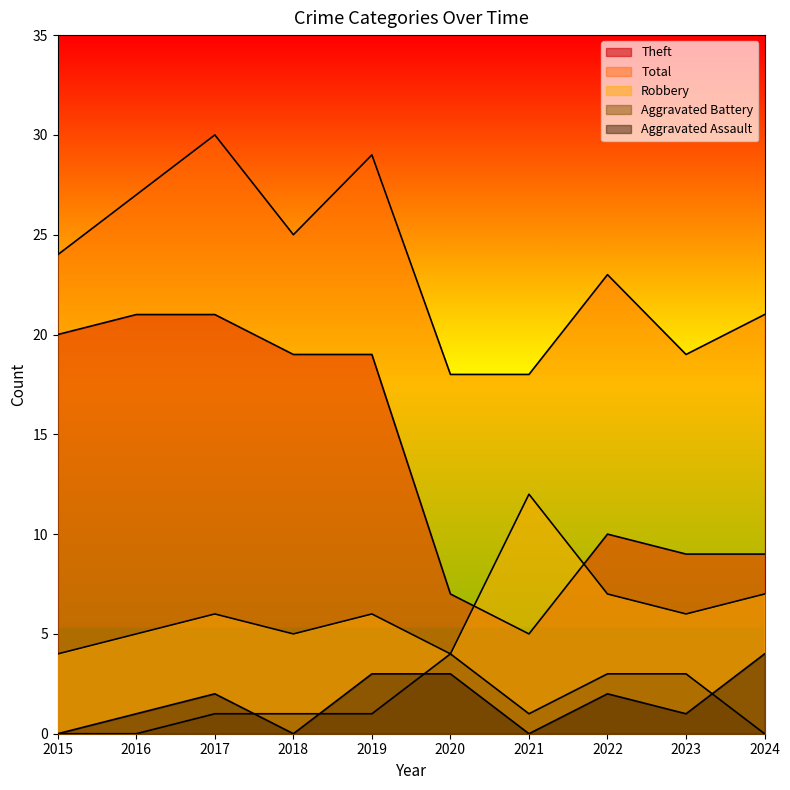

What is the sum of the Theft values at 2023 and 2024?

18